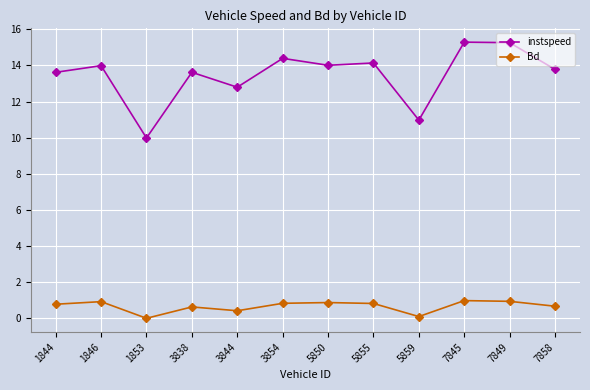

What is the value of the Bd point at the 2nd from the left?

0.9